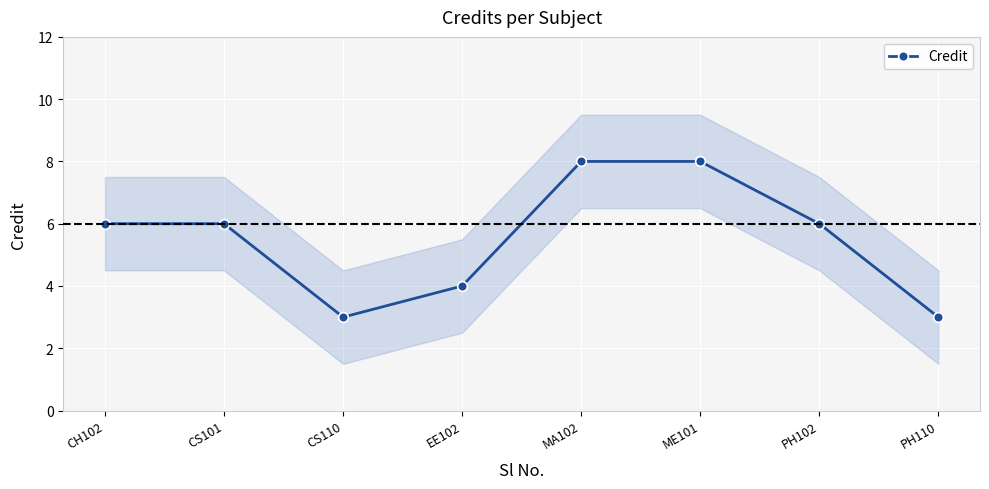

What is the value of the Credit point at the 1st from the left?

6